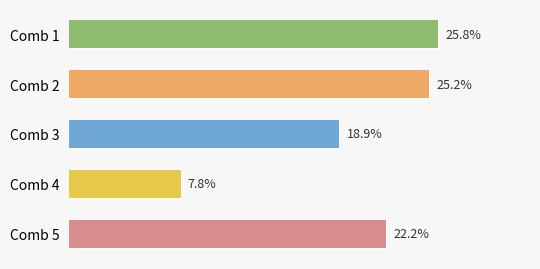

Are the bars horizontal?

Yes